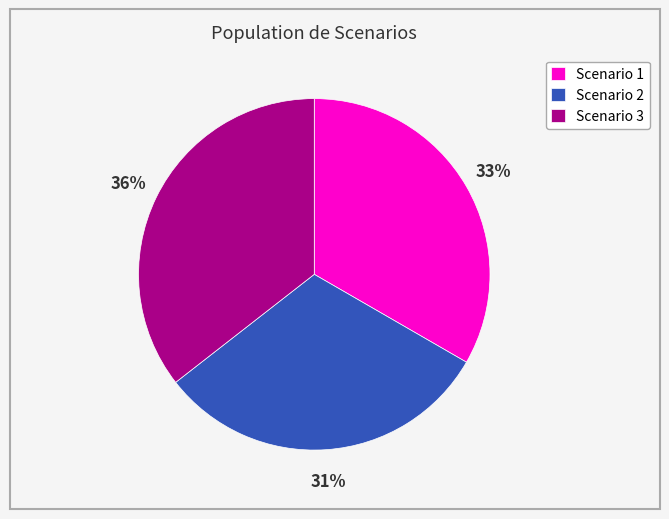

To the nearest percent, what portion does Scenario 3 represent?

36%